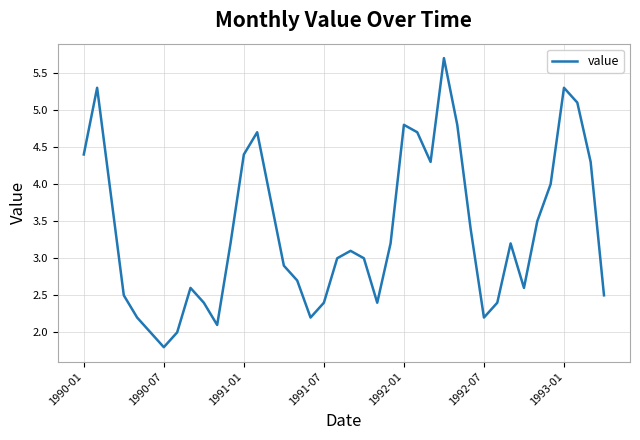

What is the minimum value shown in the chart?

1.8